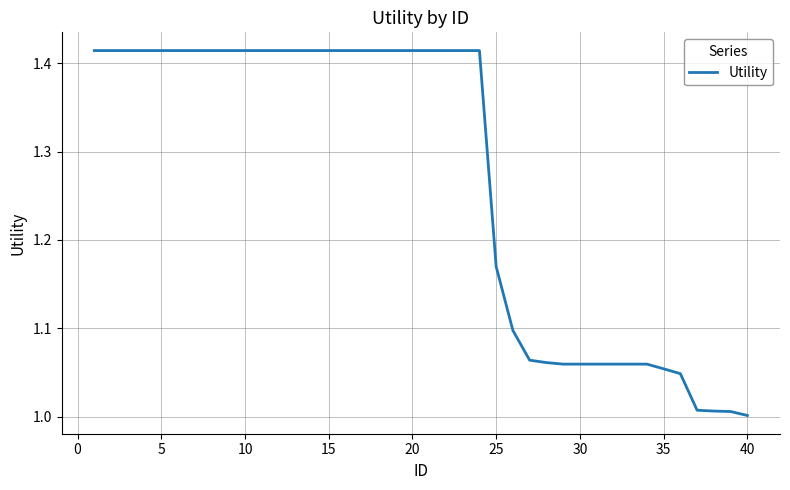

Which category has the lowest value across all series?

40